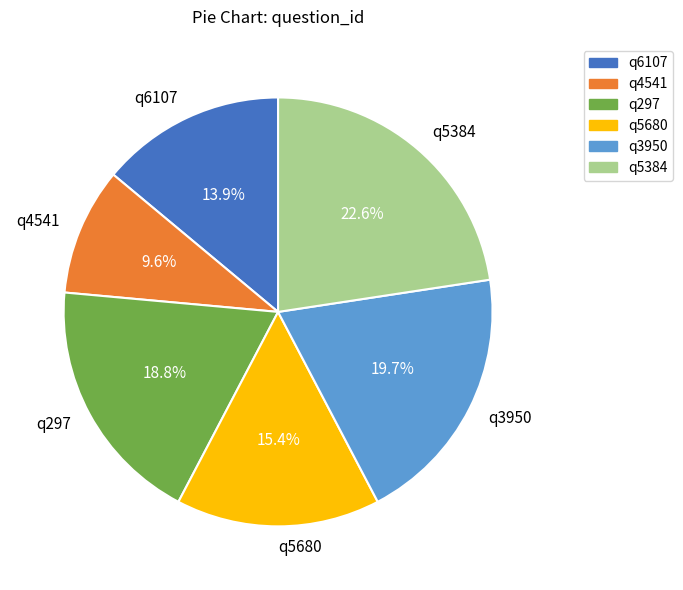

Is q4541 the majority of the pie?

No